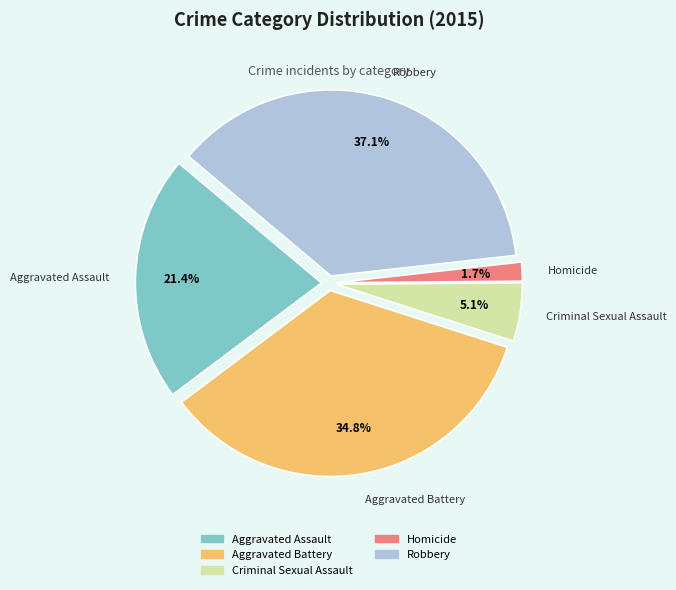

The Aggravated Battery slice represents 35% of the pie. True or false?

True